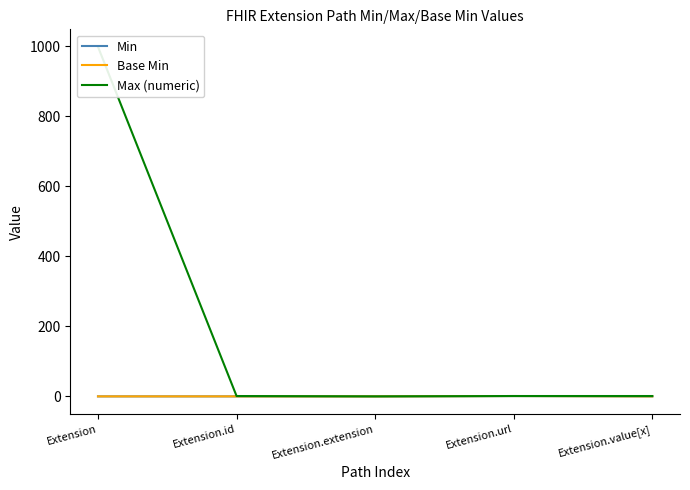

What is the sum of the Max (numeric) values at Extension and Extension.value[x]?

1000